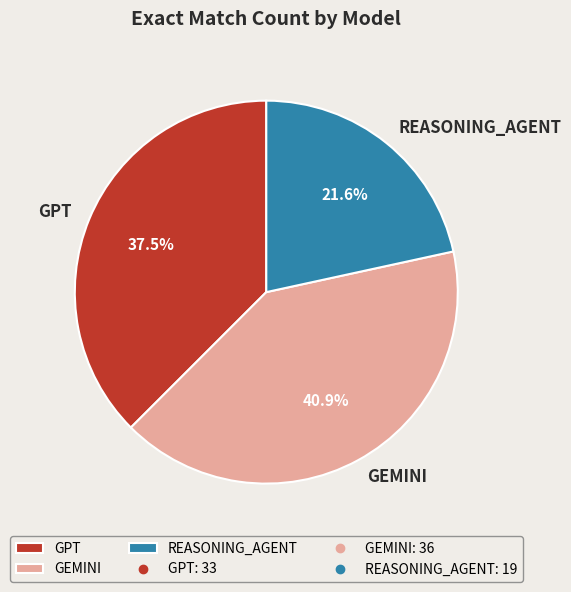

Is REASONING_AGENT the majority of the pie?

No